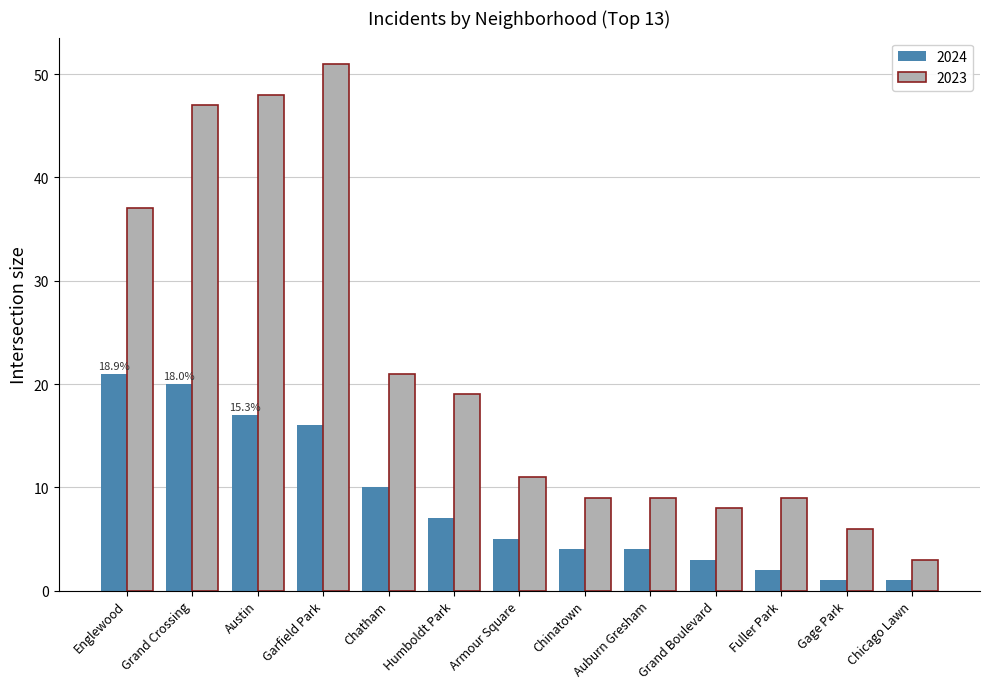

What is the label of the 11th bar from the left?

Fuller Park